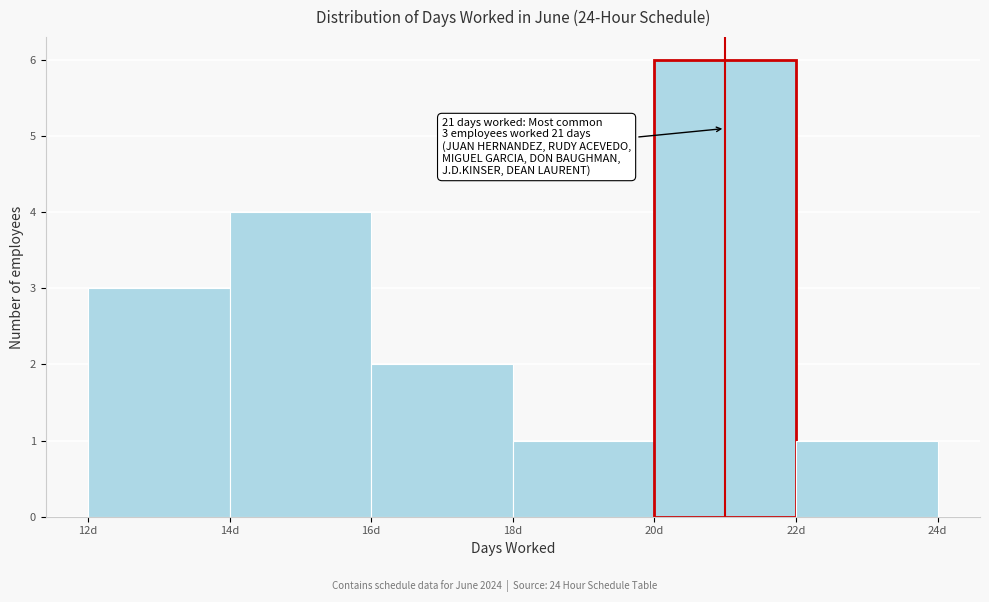

Over which range of the x-axis is the bar tallest?

20 to 22